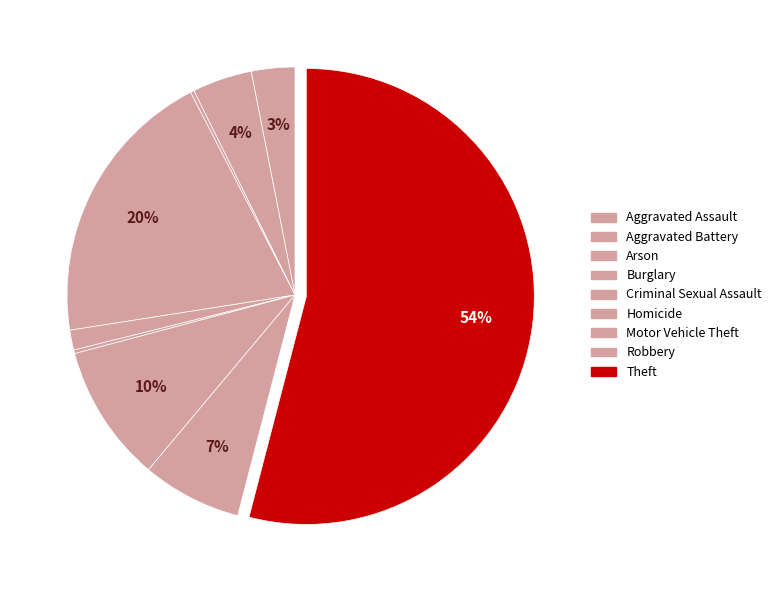

Count the number of slices in the pie.

9